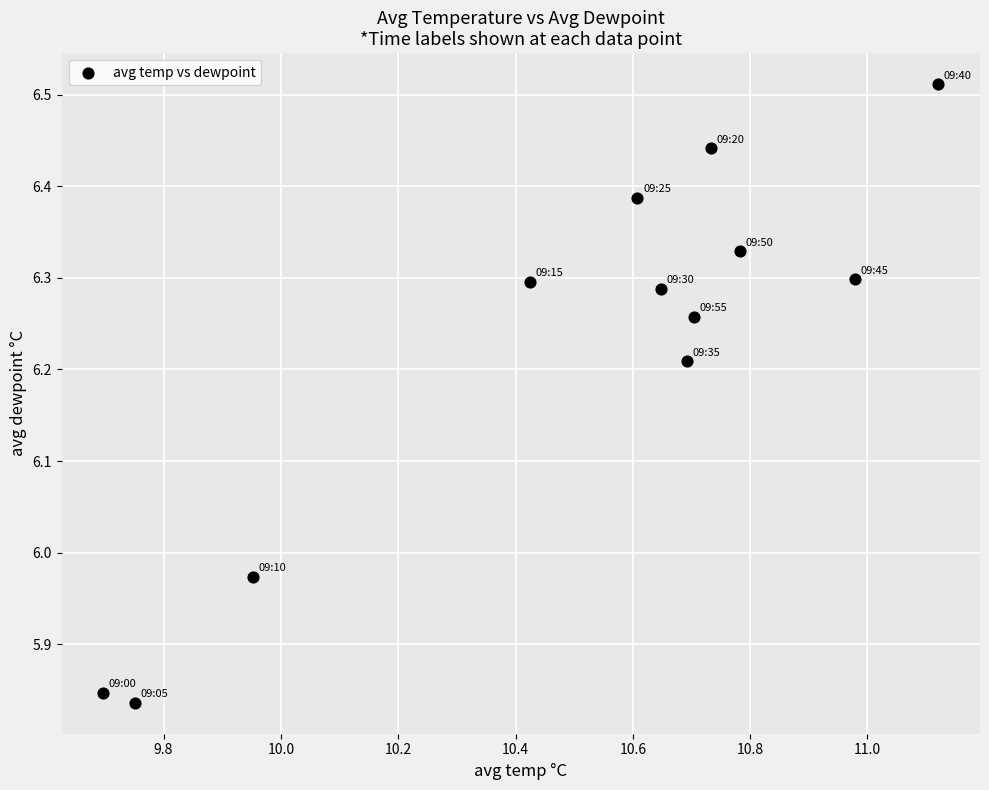

What is the average X value?

10.5